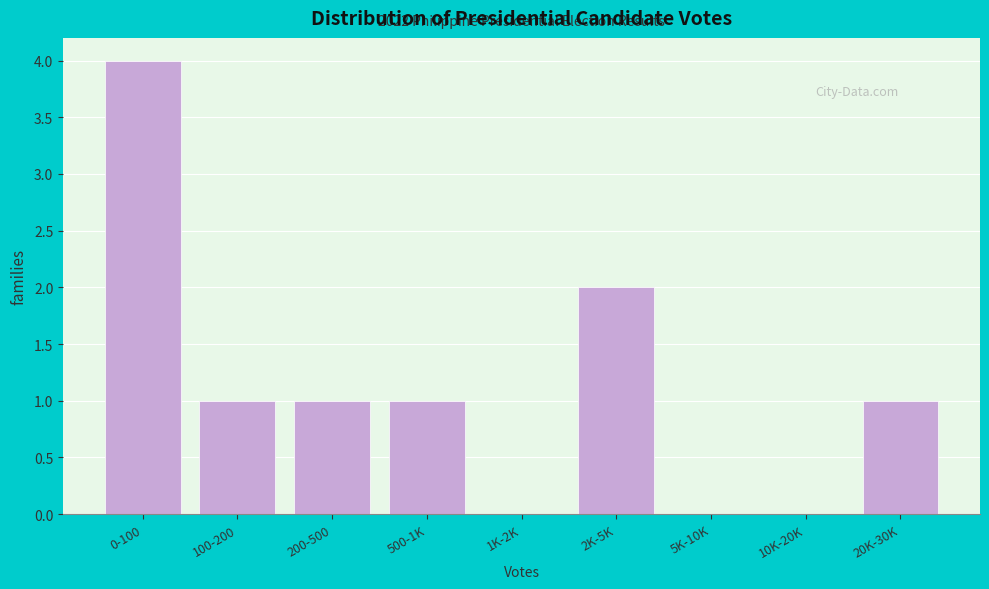

Reading left to right, list all the values displayed in this chart.

0-100=4	100-200=1	200-500=1	500-1K=1	1K-2K=0	2K-5K=2	5K-10K=0	10K-20K=0	20K-30K=1